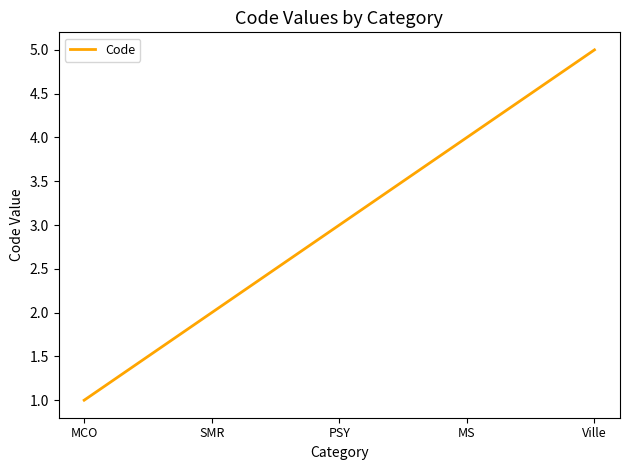

Approximately how many times larger is the value at SMR compared to PSY?

0.7